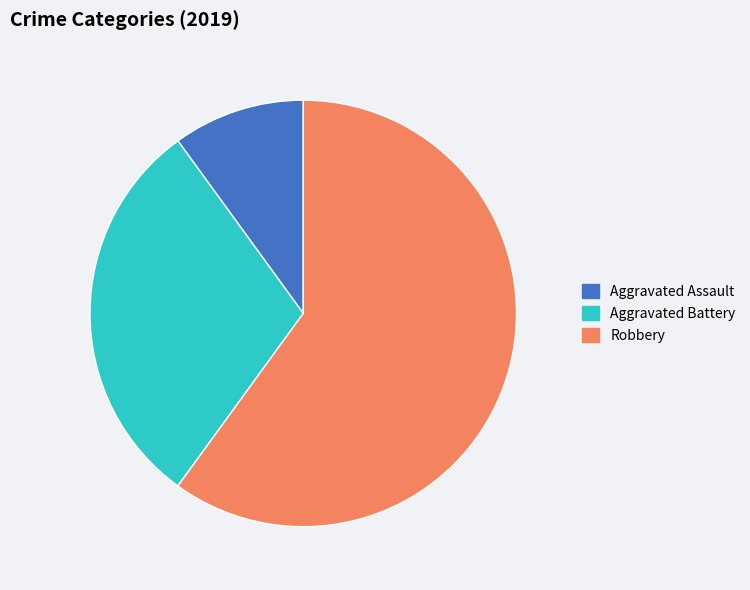

Does any single category account for the majority?

Yes